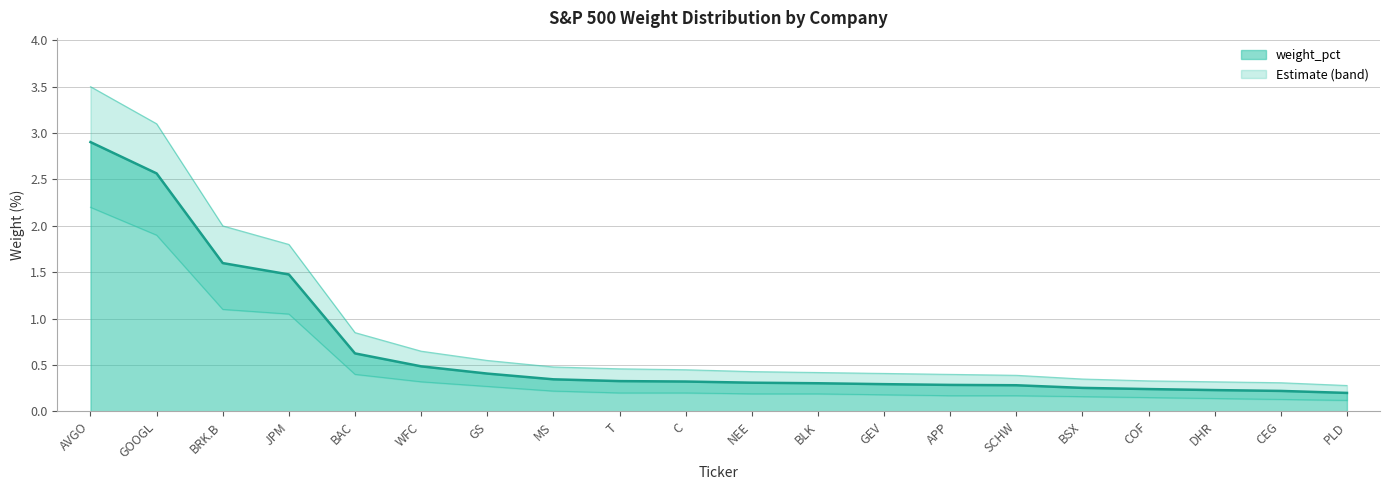

True or false: weight_pct has more than 2 points higher than both neighbors.

False